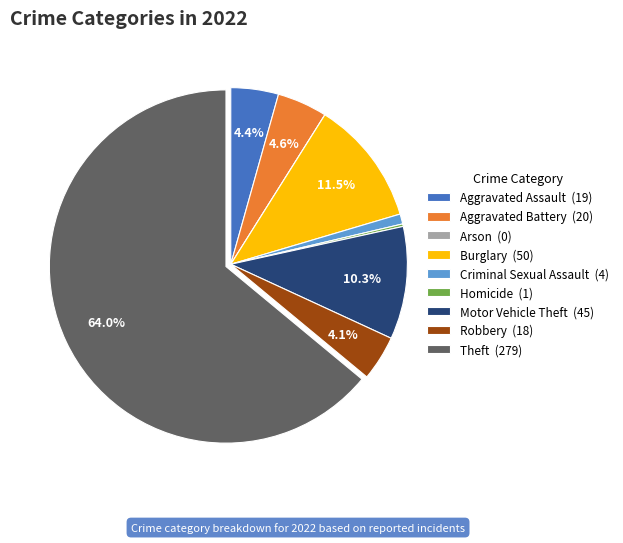

Which category accounts for the majority?

Theft